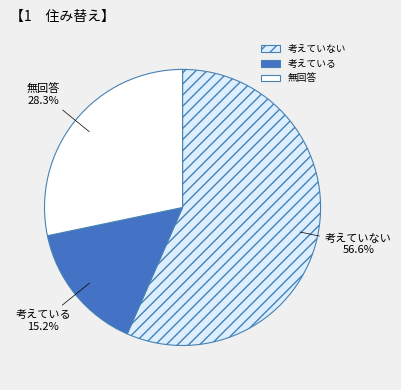

Between 無回答 and 考えている, which is larger?

無回答